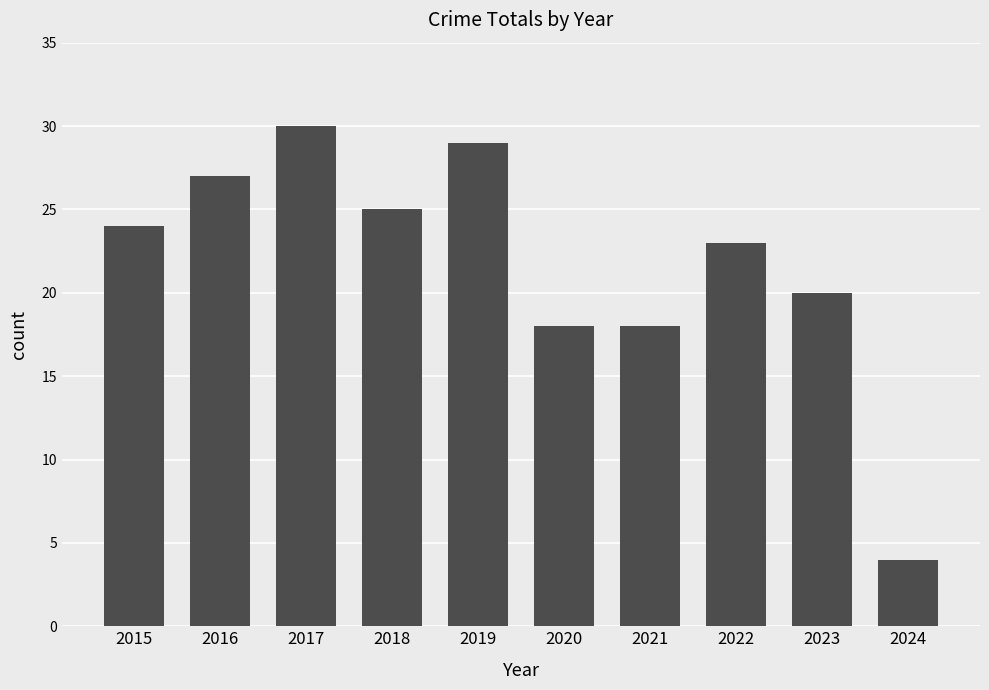

What is the sum of all values?

218